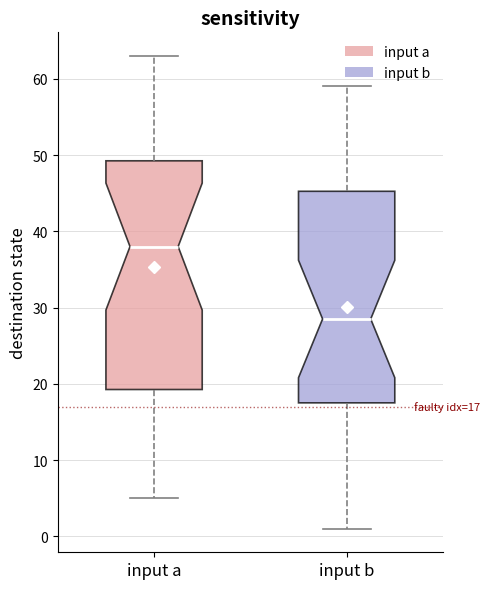

Comparing the boxes themselves (not the whiskers), which one is the tallest?

input a